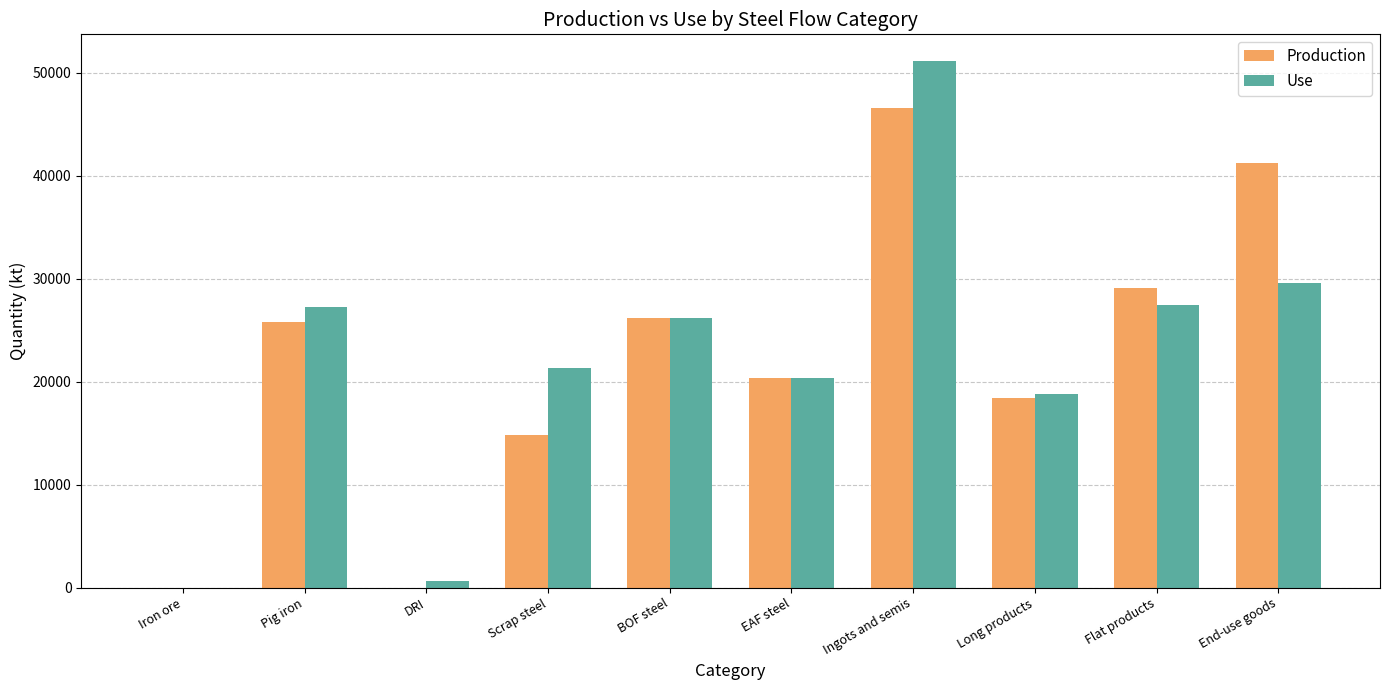

How many groups of bars are there?

10